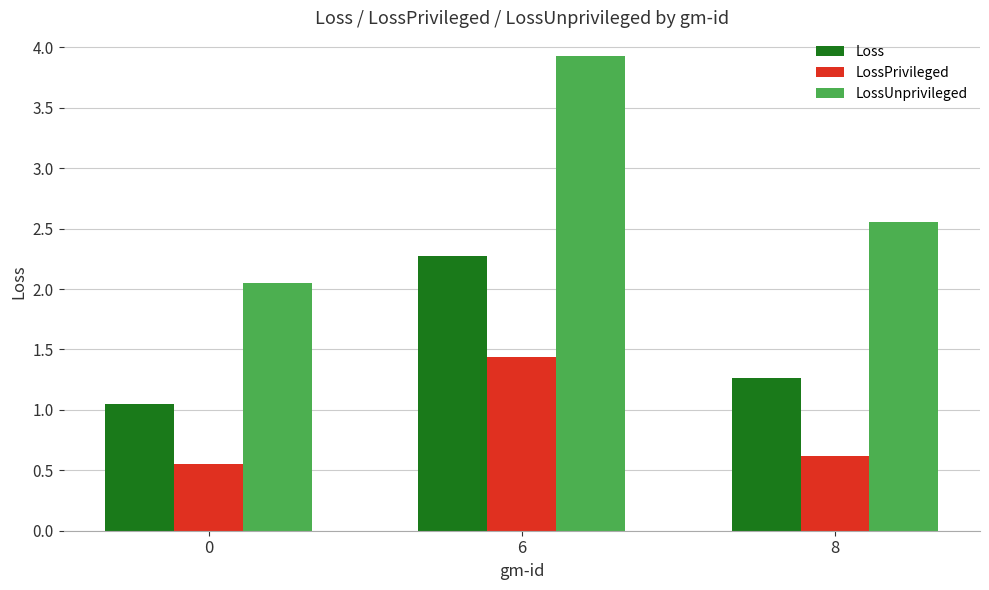

The LossPrivileged series shows 2.5 at 6. True or false?

False